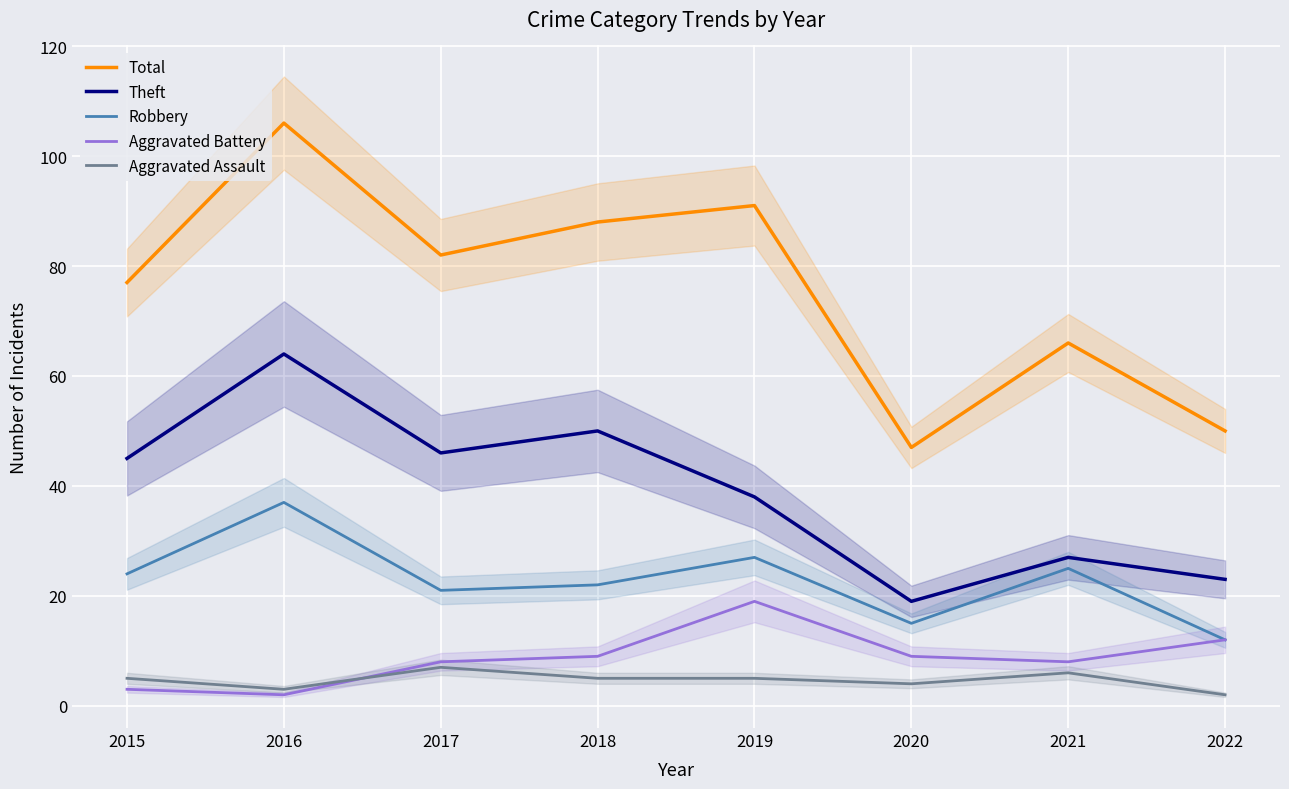

At which label does Theft first exceed 45?

2016